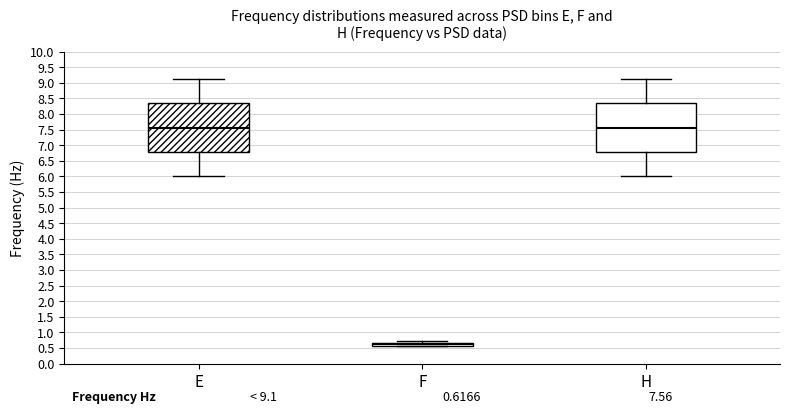

Which box's median line is the lowest?

F